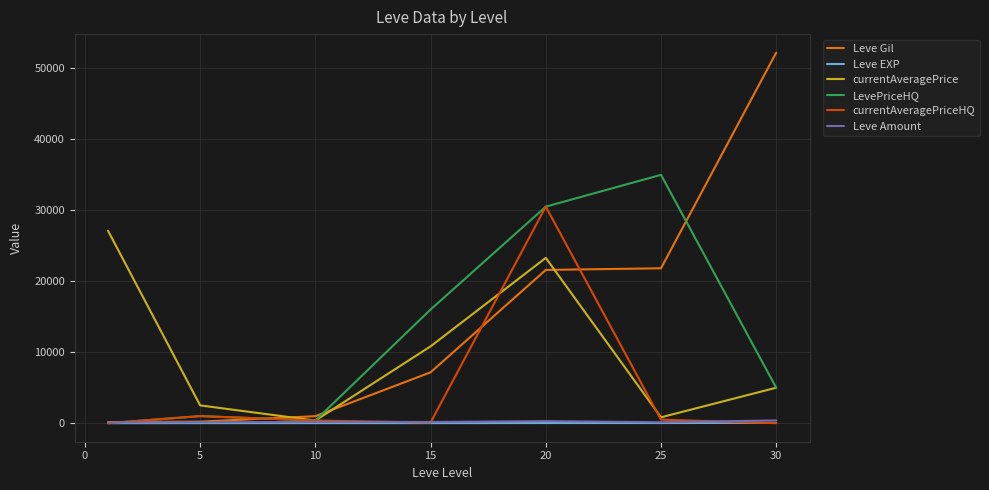

Which series has the largest total across all categories?

Leve Gil